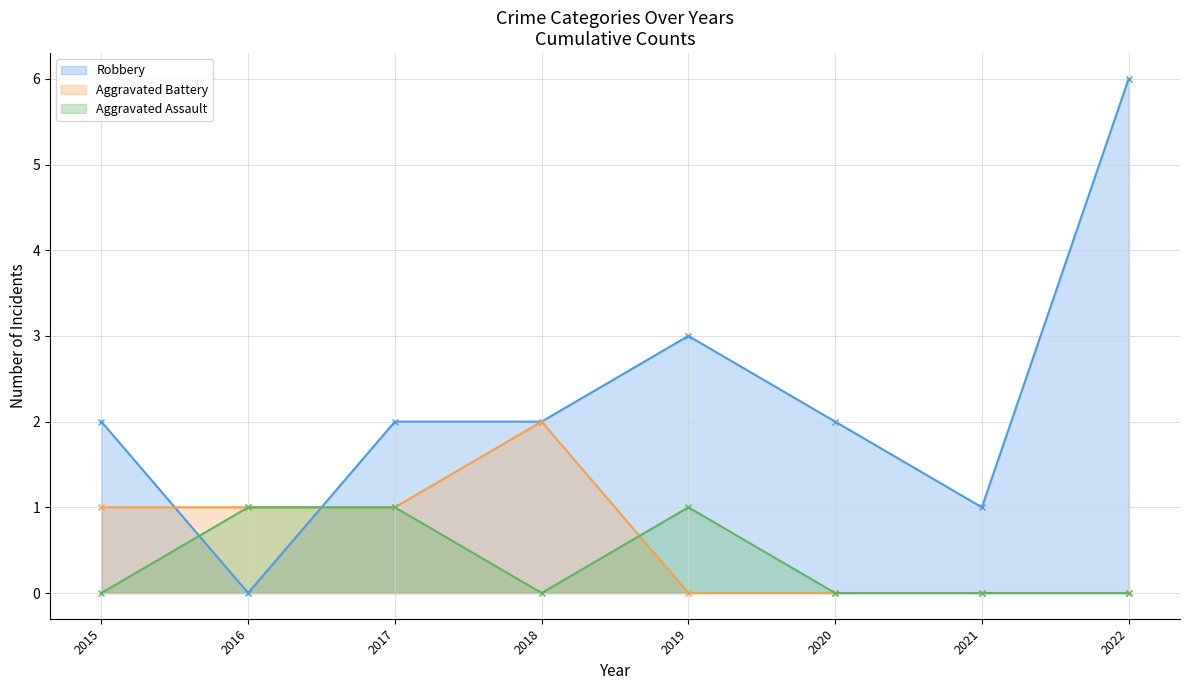

At which category does Aggravated Battery reach its first local peak?

2018